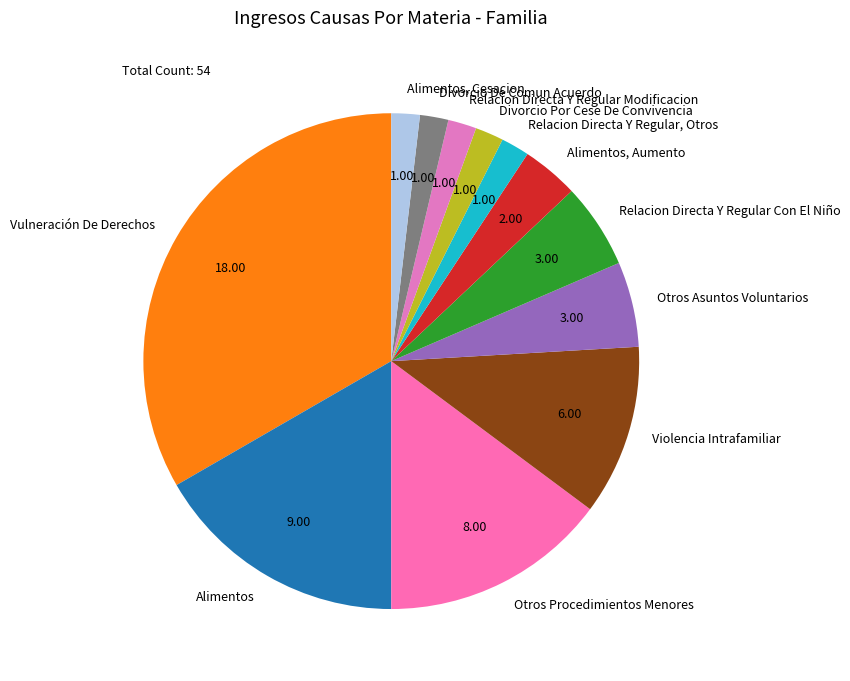

True or false: Relacion Directa Y Regular, Otros accounts for 10% of the total.

False